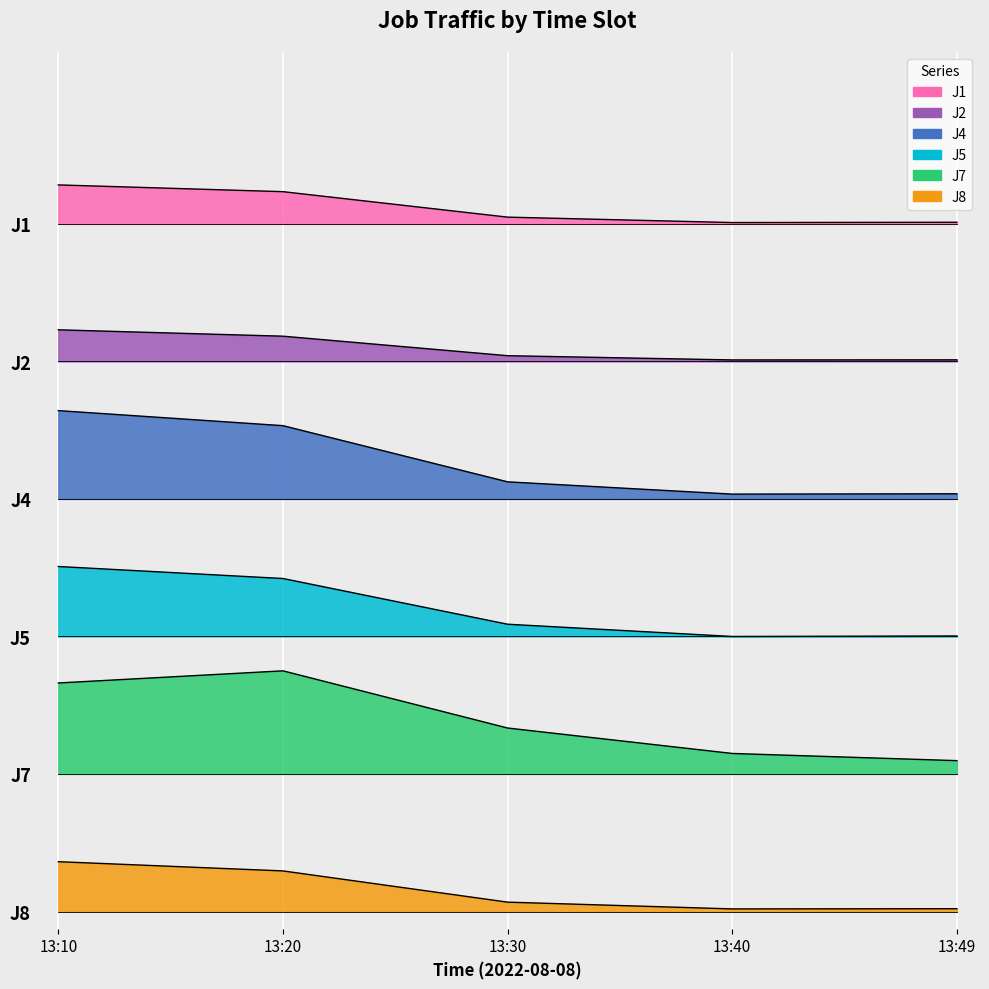

Which label corresponds to the smallest value in the chart?

13:40